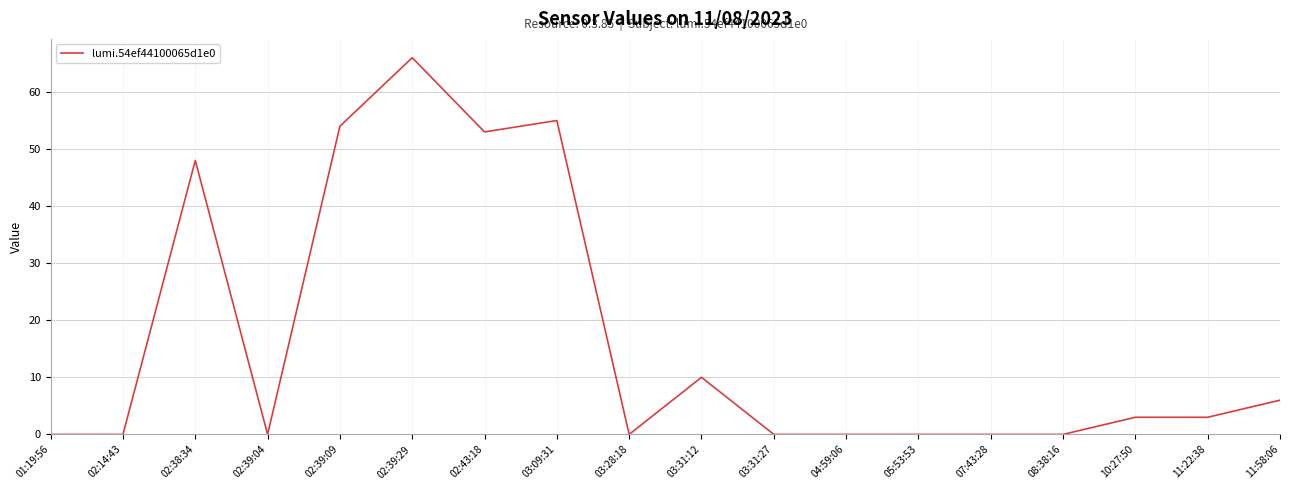

What is the difference between the maximum and minimum values?

66